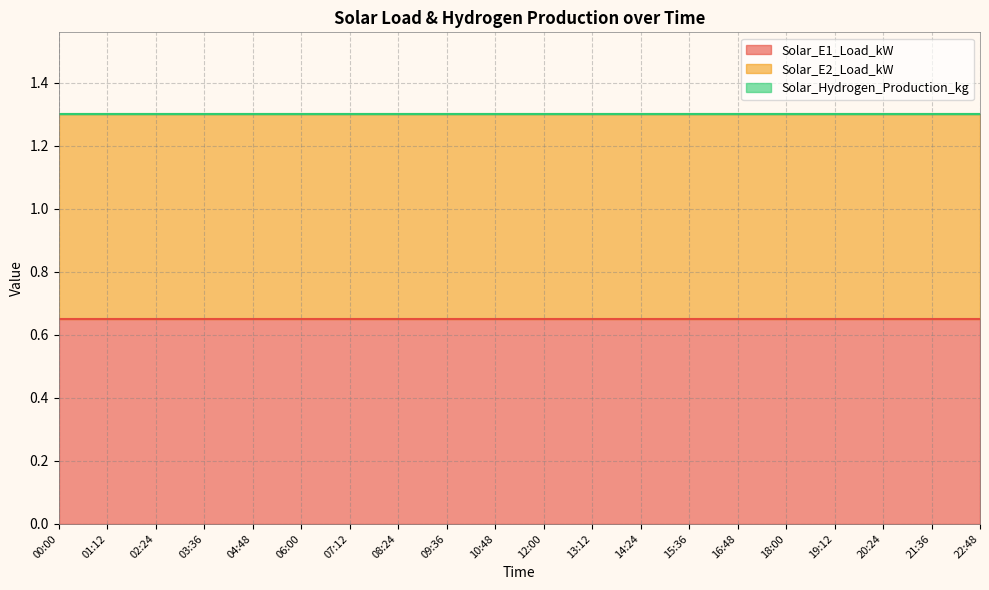

The Solar_Hydrogen_Production_kg series shows 0.0 at 00:00. True or false?

True